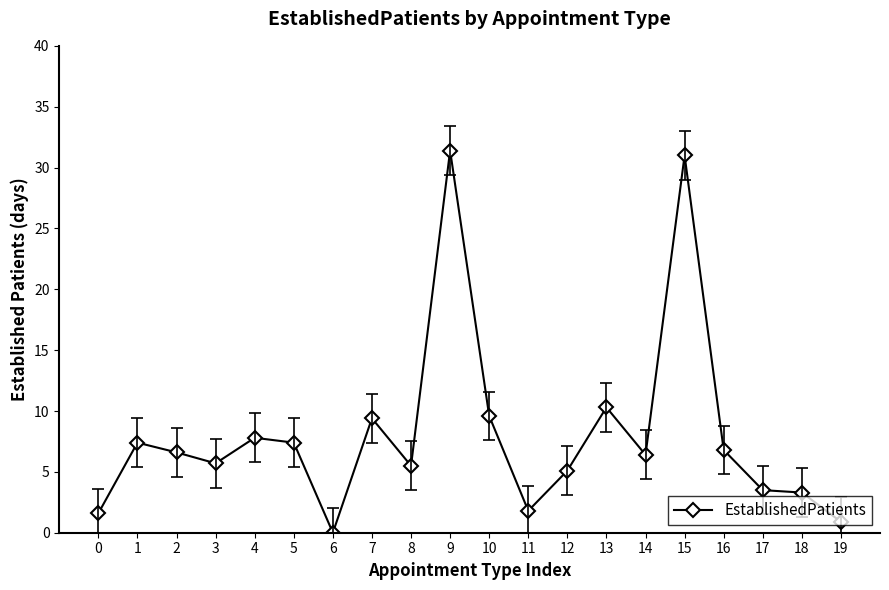

Is it true that the value at 8 is 5.5?

True